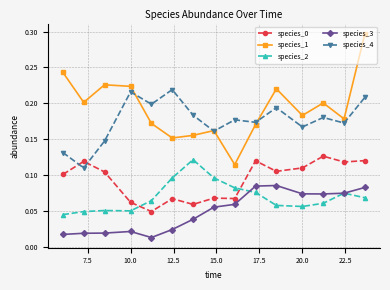

At how many categories does at least one series exceed 0?

15